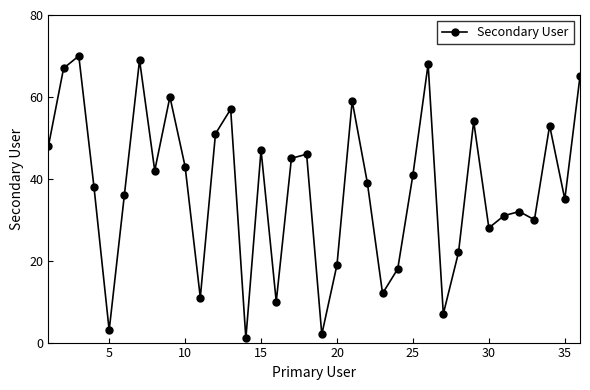

What is the maximum value shown in the chart?

70